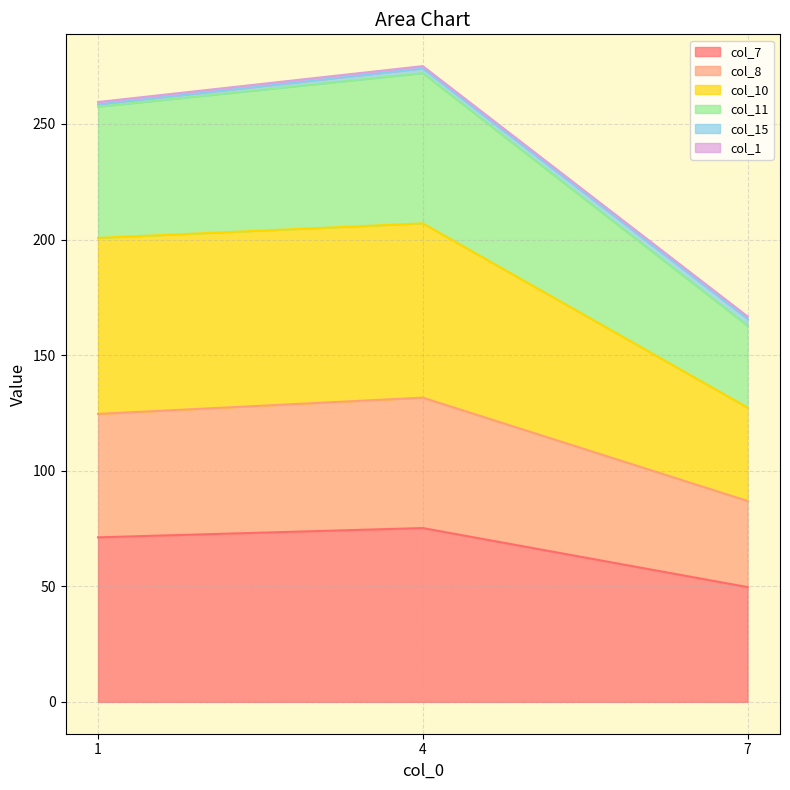

True or false: col_7 has a value of 49.7 at 7.

True